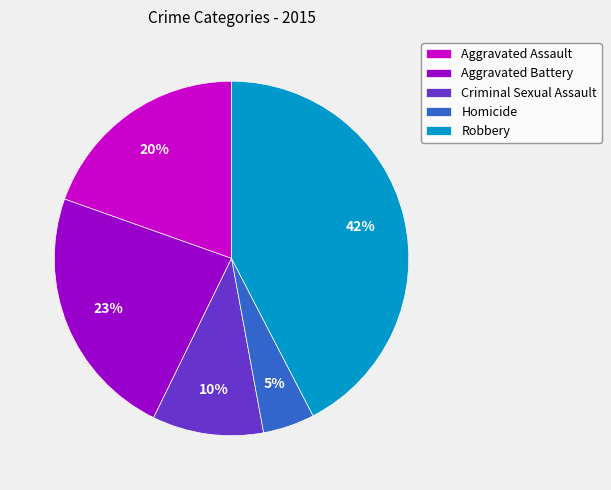

Between Criminal Sexual Assault and Aggravated Battery, which is larger?

Aggravated Battery